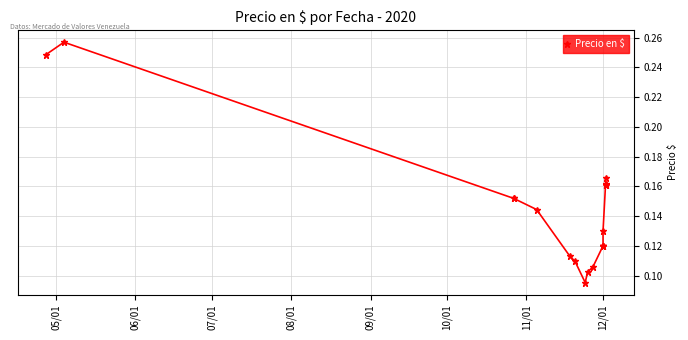

The chart shows a value of 0.1 at 12/01. True or false?

True